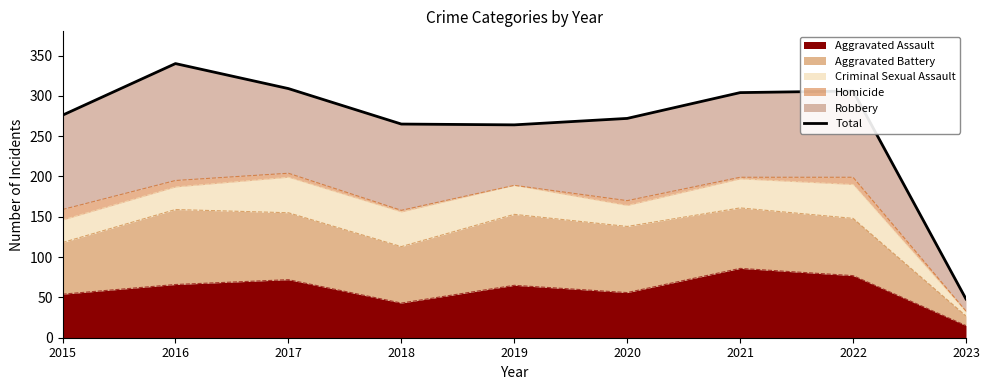

At which category does the data reach its first local valley?

2019